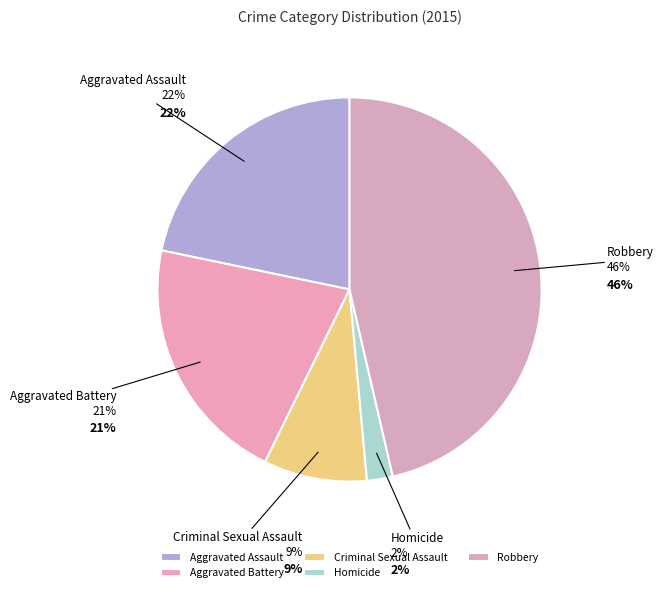

What is the smallest slice in the pie chart?

Homicide